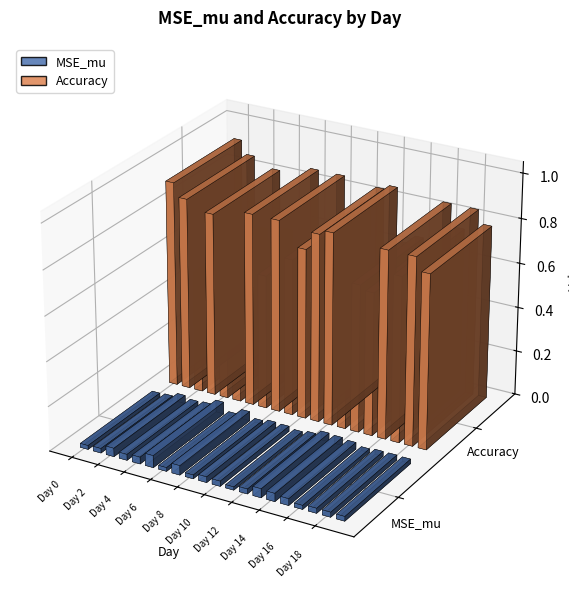

What is the approximate value of Accuracy at Day 6?

0.9